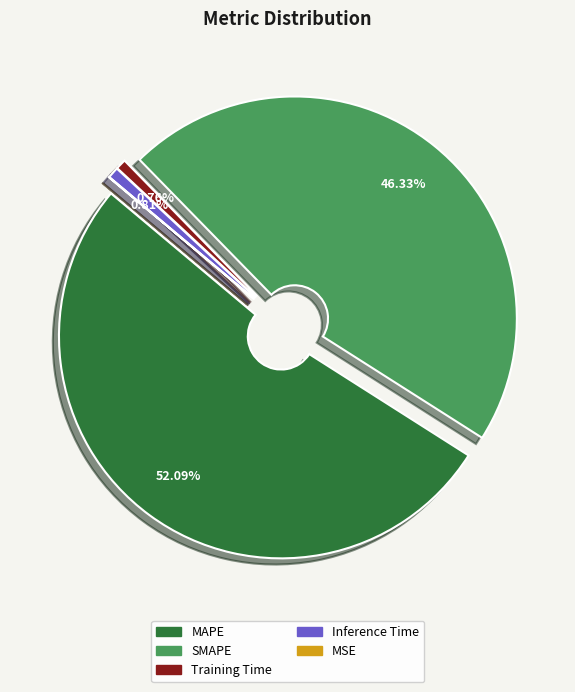

Is the sum of Training Time and MAPE greater than half?

Yes